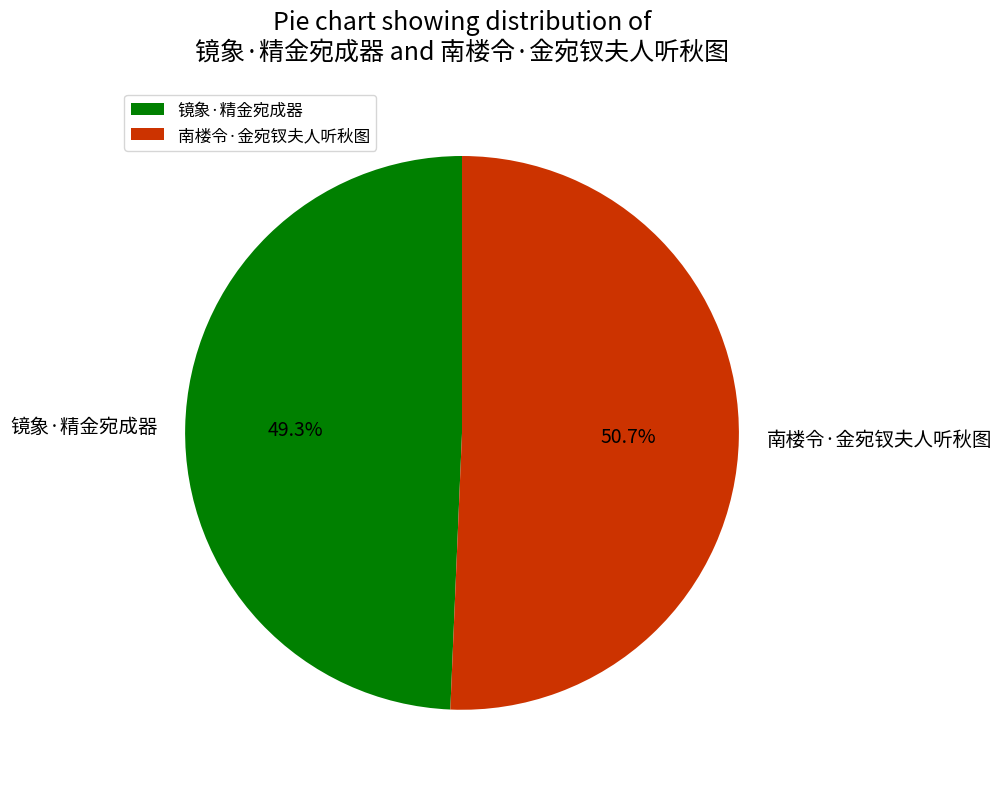

Does any single category account for the majority?

Yes